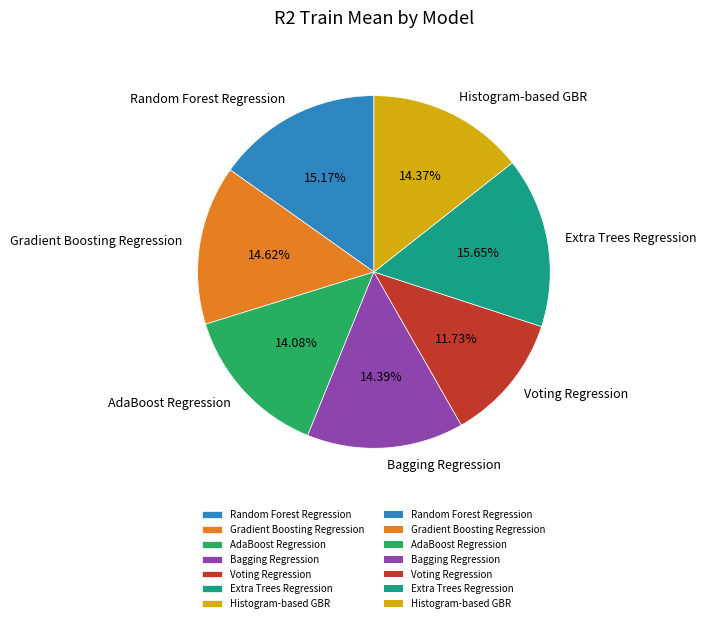

What is the smallest slice in the pie chart?

Voting Regression